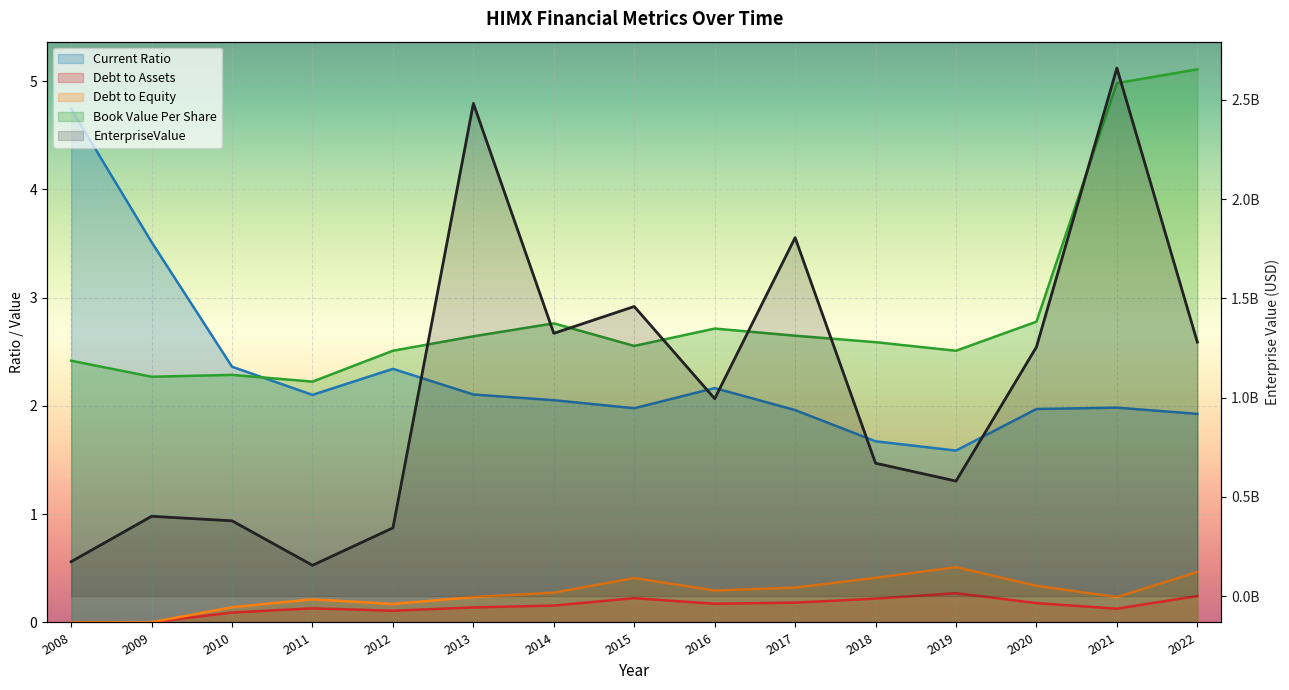

True or false: Current Ratio and Debt to Assets cross at least once.

False